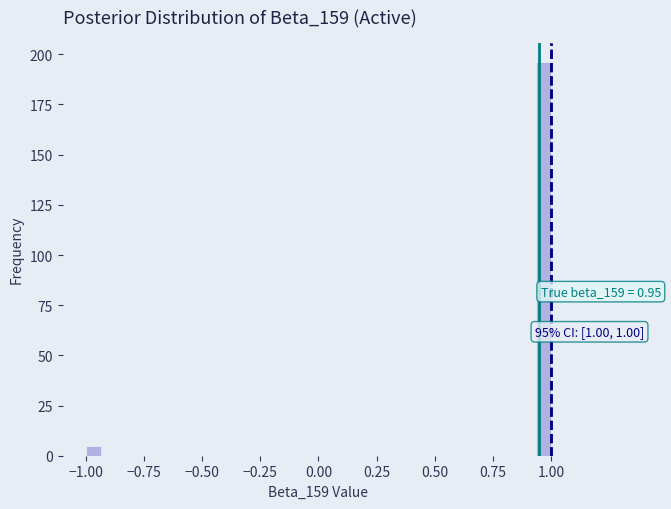

Read against the x-axis, roughly where is the centre of the tallest bar?

0.95